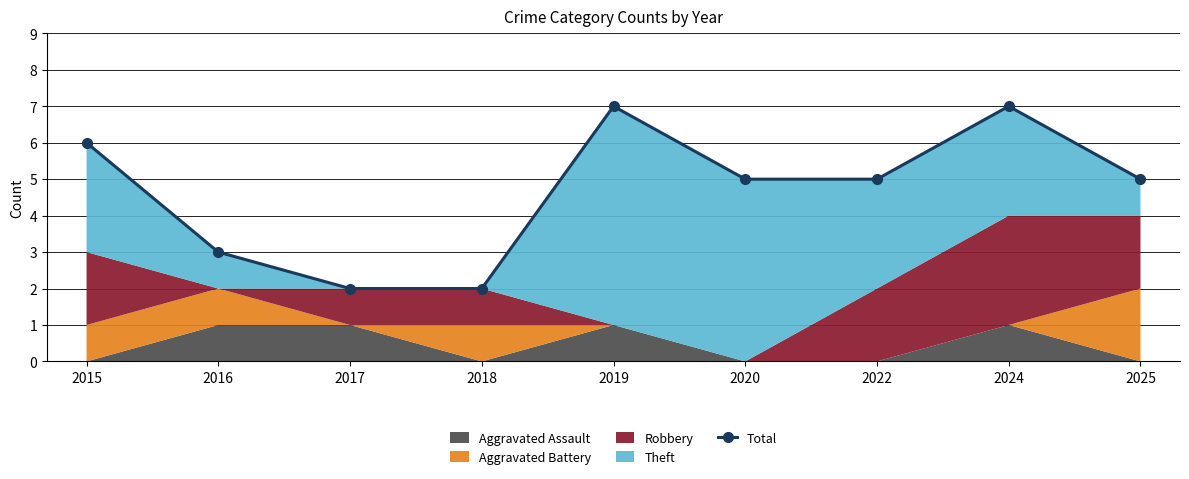

How many points are higher than both their immediate neighbors (excluding endpoints)?

2